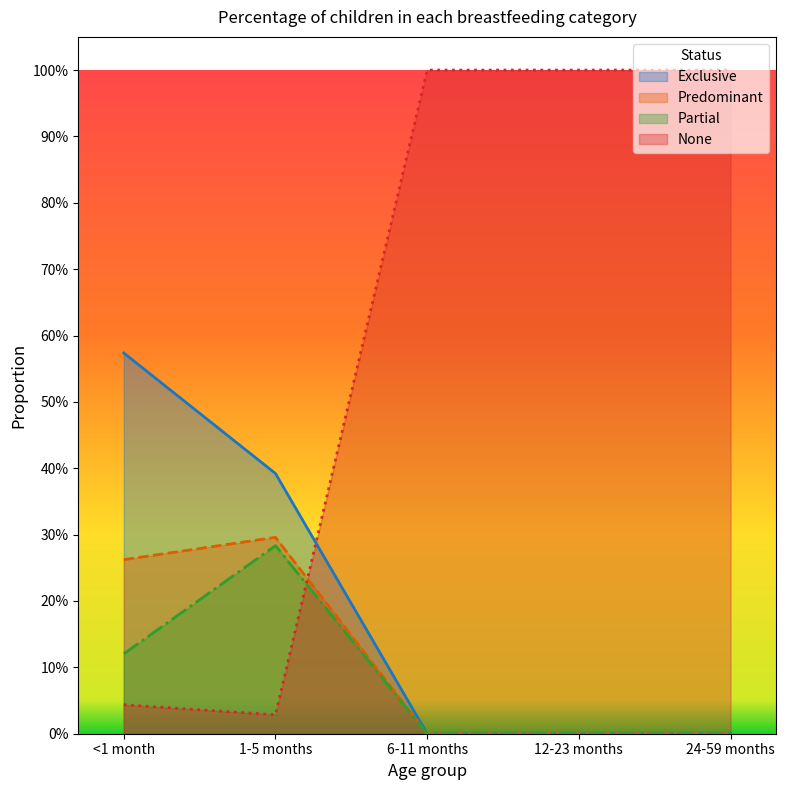

What are all the series names shown in the legend?

Exclusive, Predominant, Partial, None